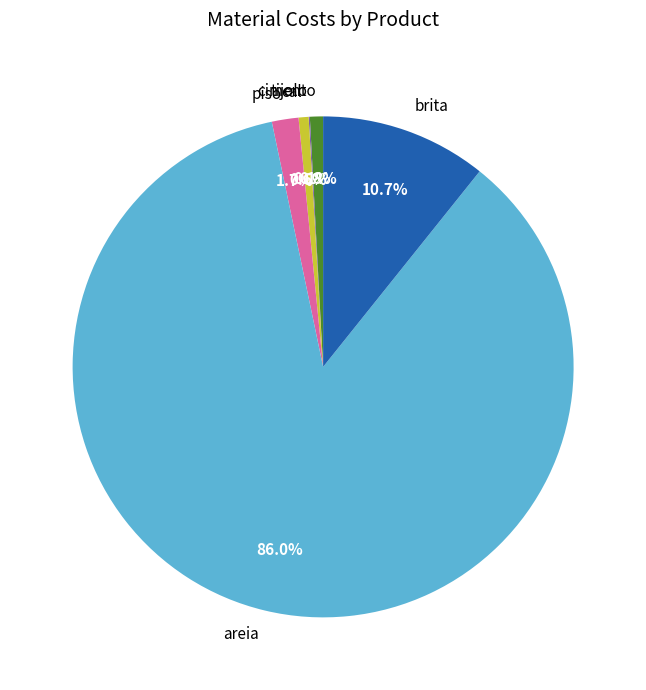

Is the sum of piso and areia greater than half?

Yes